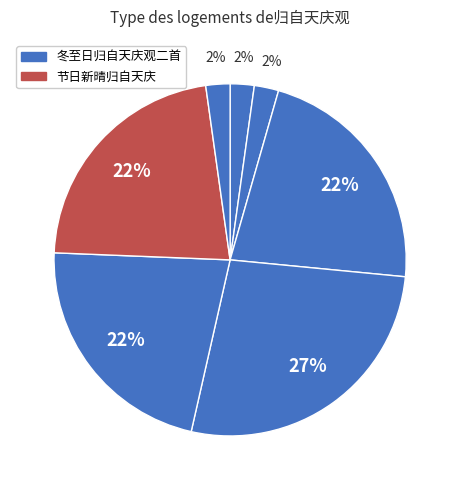

How many slices are in this pie chart?

7